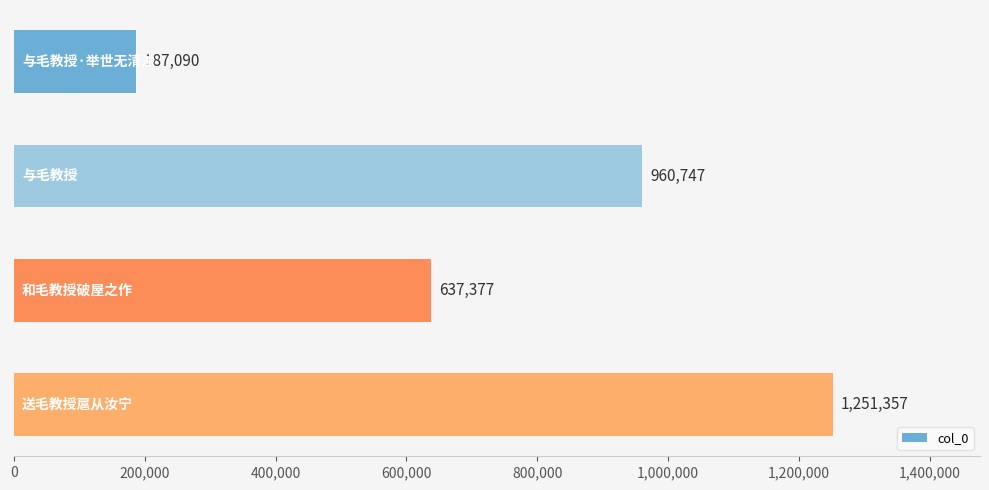

What is the greatest value displayed?

1251357